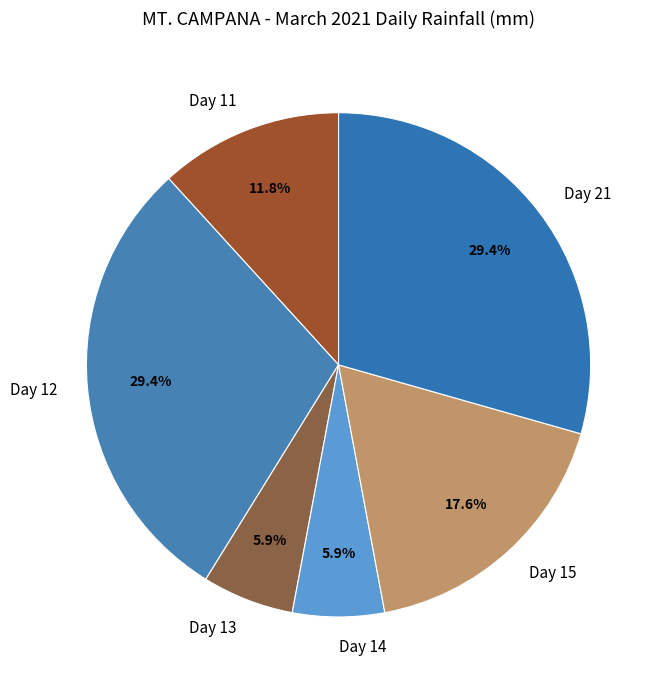

To the nearest percent, what portion does Day 14 represent?

6%